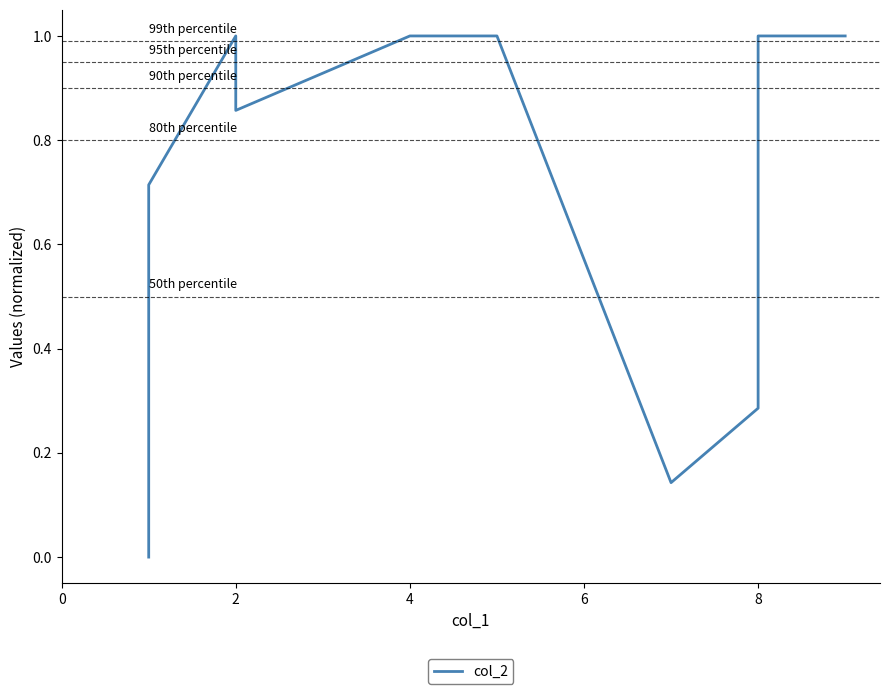

The value at 4 is 1.0. True or false?

True